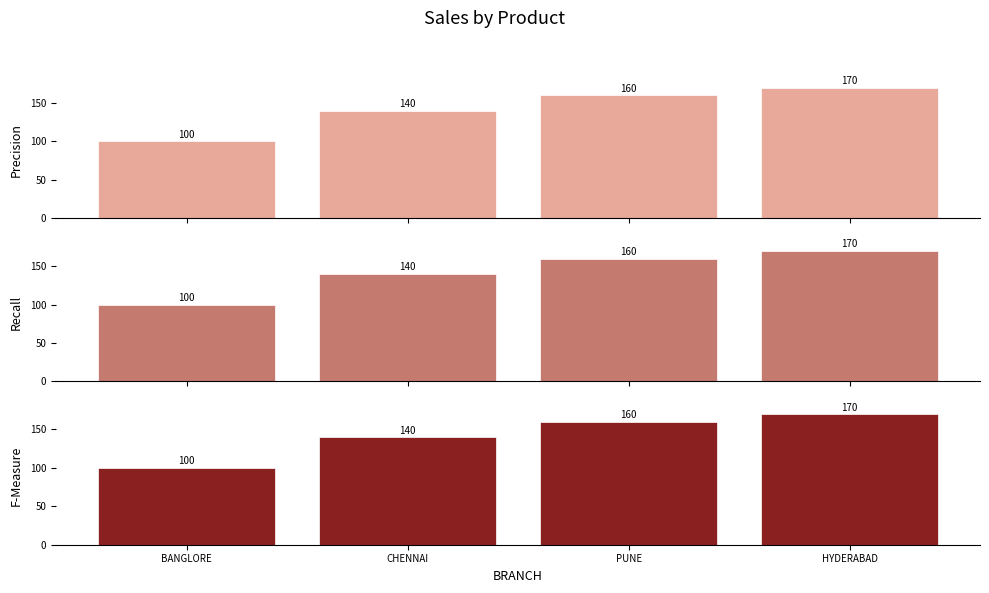

How many groups of bars are there?

4